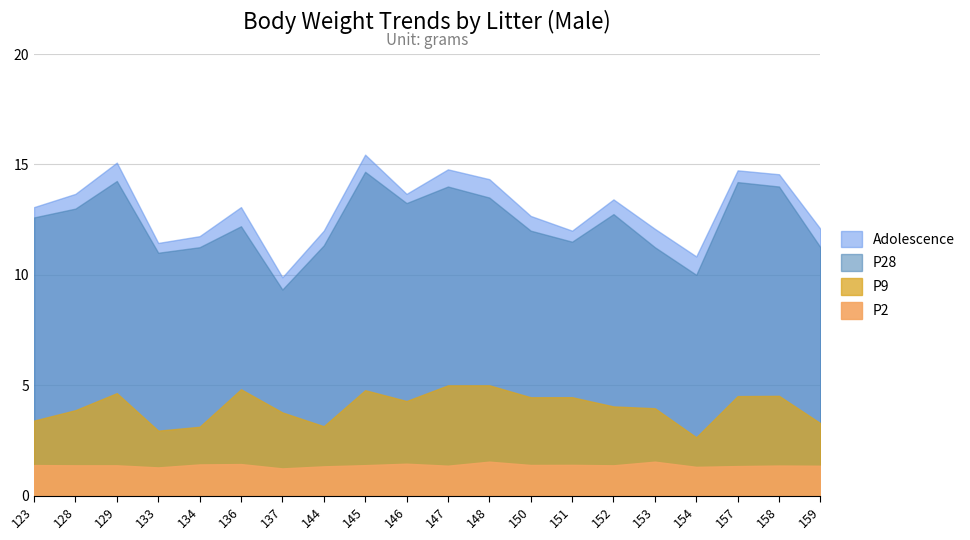

What is the sum of all P28 values?

247.3